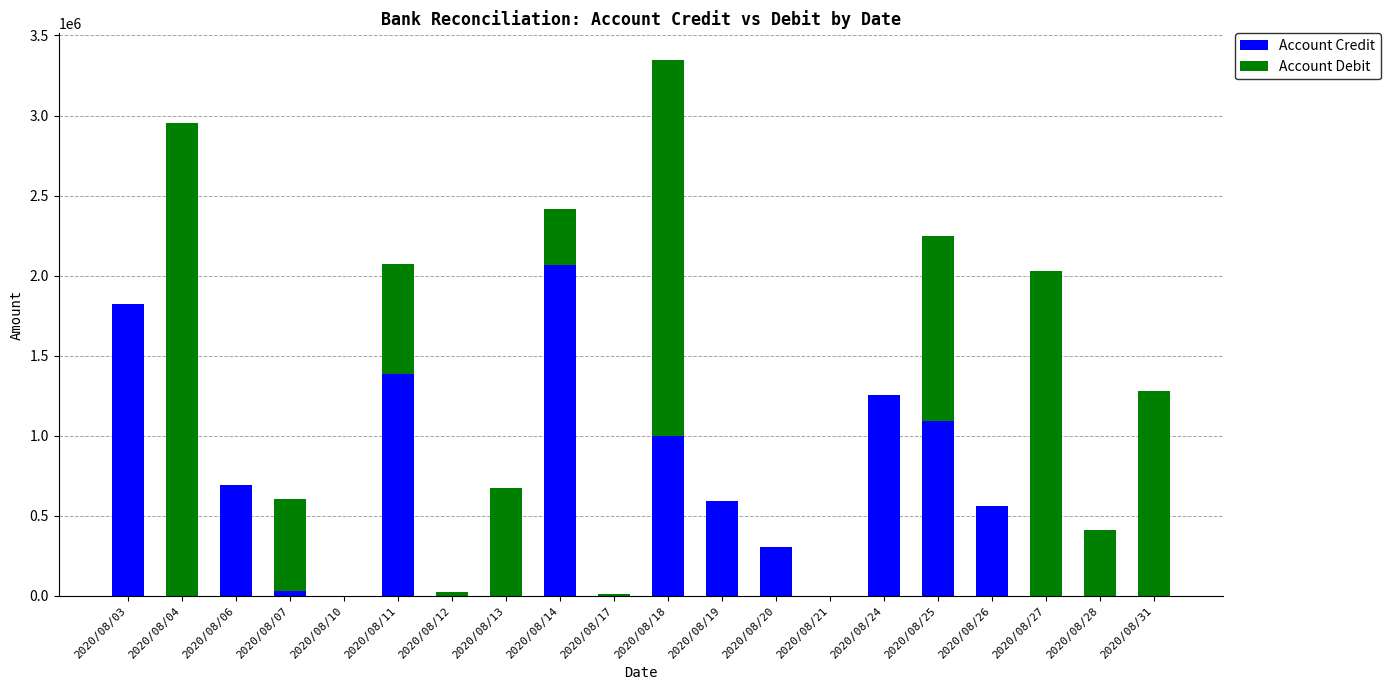

Which category has the highest value in the Account Credit series?

2020/08/14